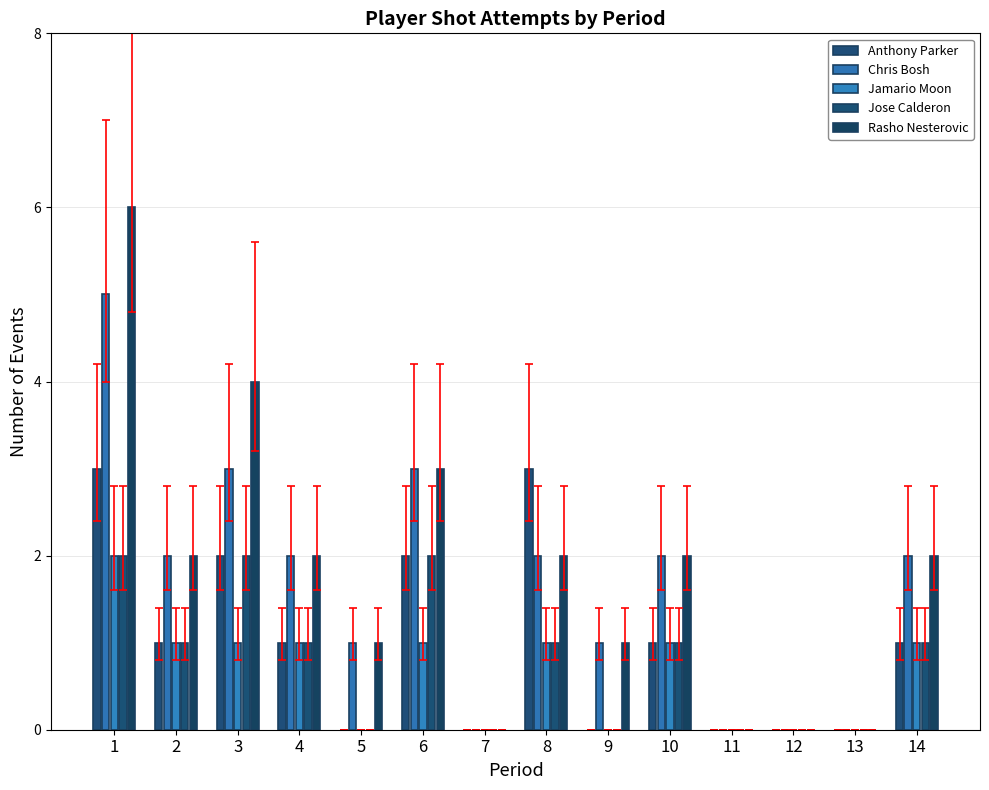

Count the number of data series in this chart.

5